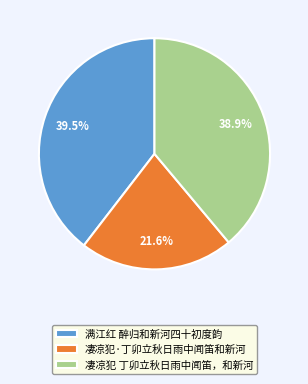

What is the smallest slice in the pie chart?

凄凉犯·丁卯立秋日雨中闻笛和新河